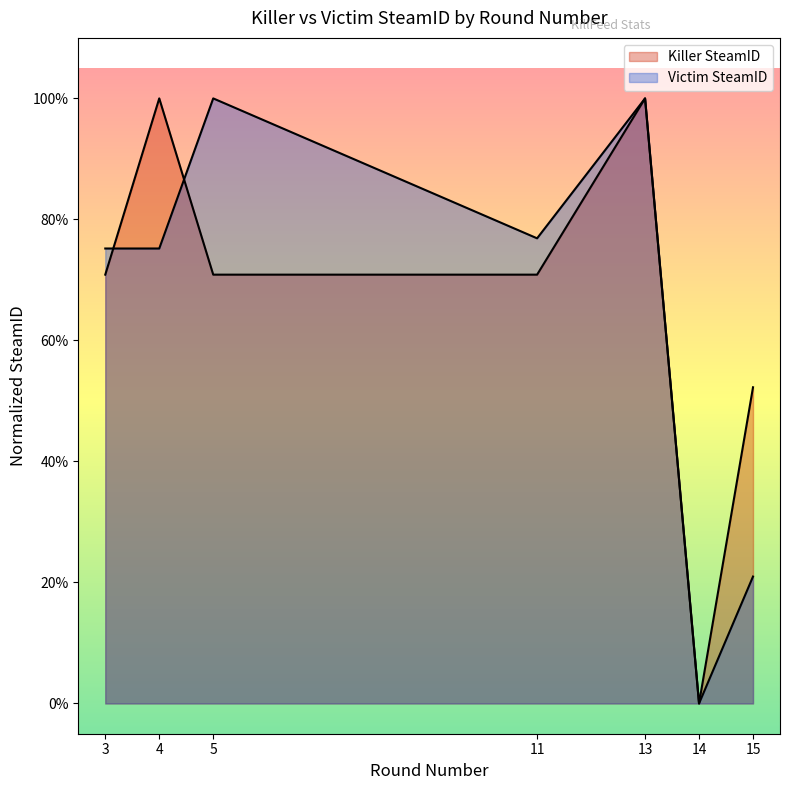

Reading left to right, transcribe all the data shown in this chart.

Killer SteamID: 0.7	1.0	0.7	0.7	1.0	0.0	0.5
Victim SteamID: 0.8	0.8	1.0	0.8	1.0	0.0	0.2